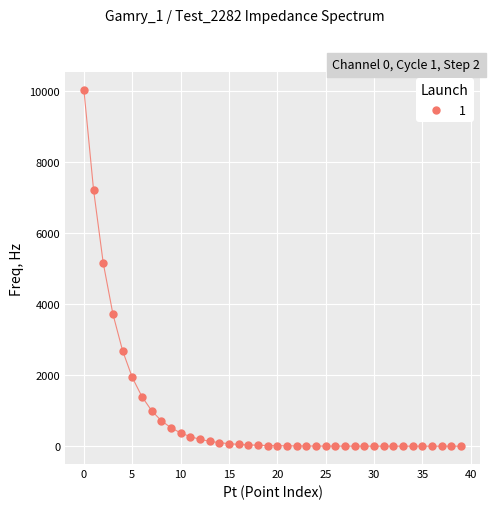

What is the range of Y values (max minus min)?

10019.5